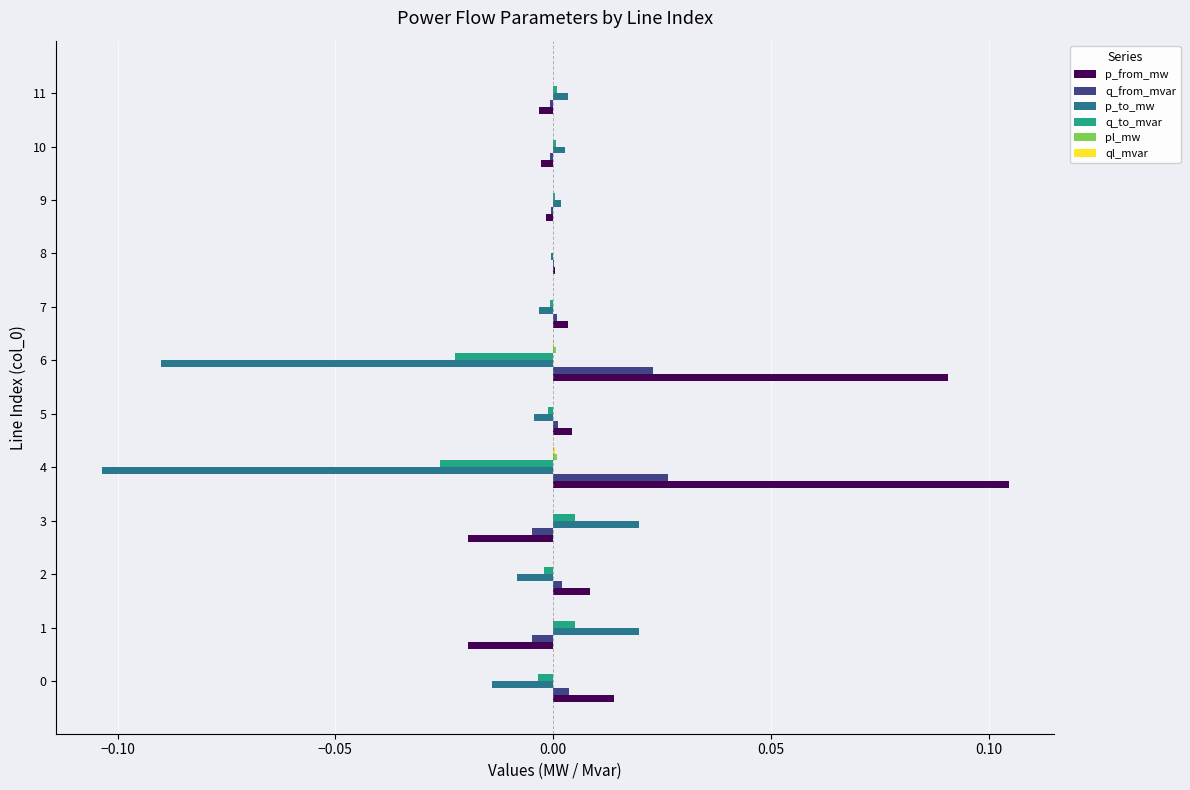

Which series has the largest total across all categories?

p_from_mw